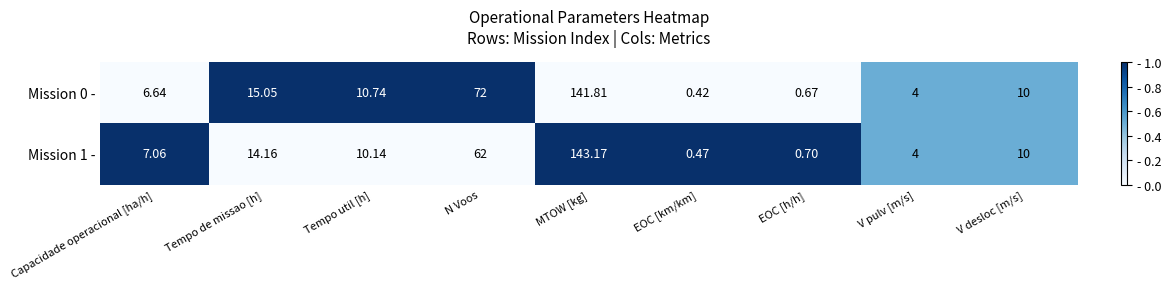

Which series has the largest total across all categories?

Mission 0 -